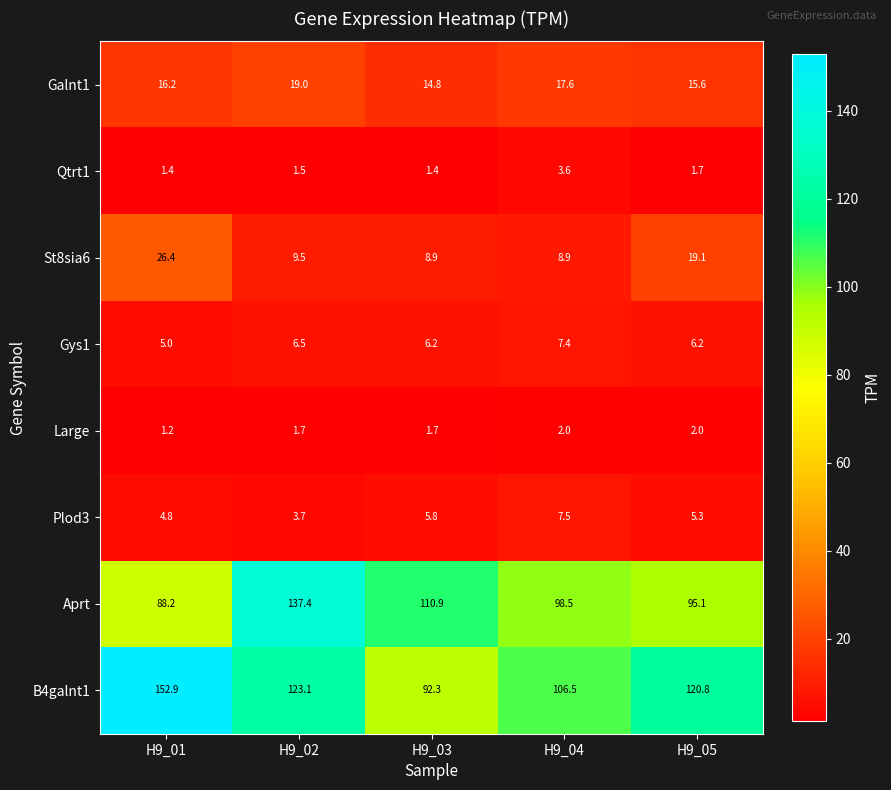

What is the difference between the maximum and second lowest values in the B4galnt1 series?

46.4